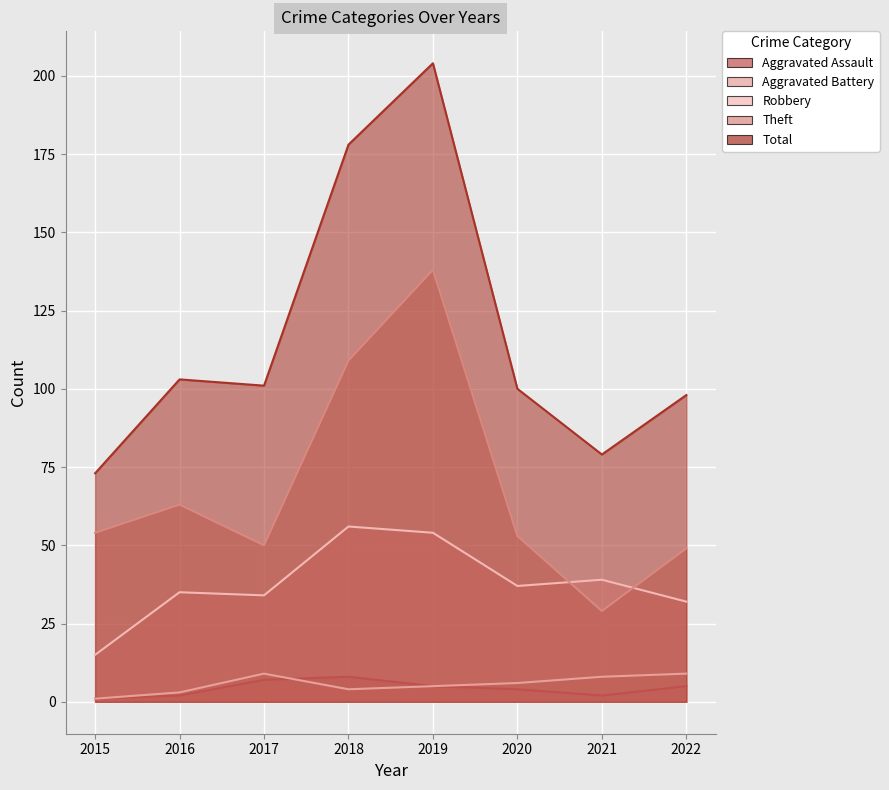

What is the difference between the Robbery values at 2022 and 2017?

2